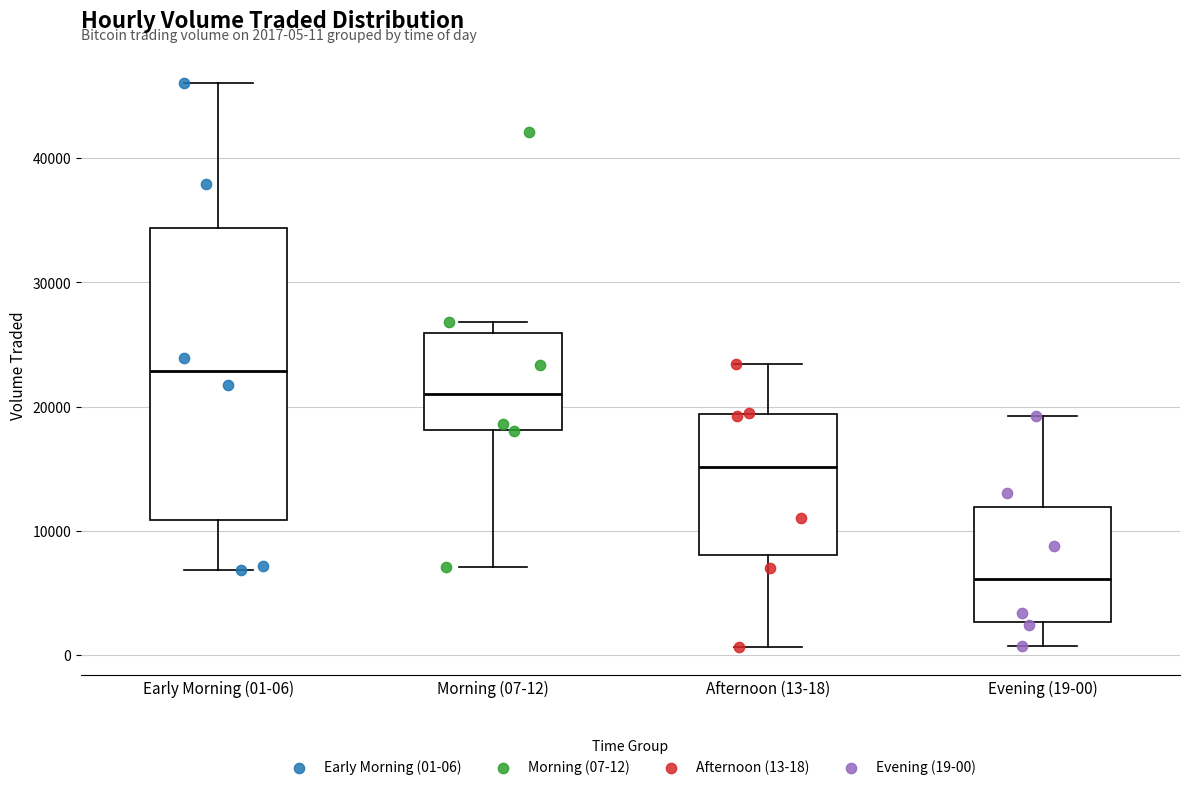

Which box is the tallest, from its lower edge to its upper edge?

Early Morning (01-06)